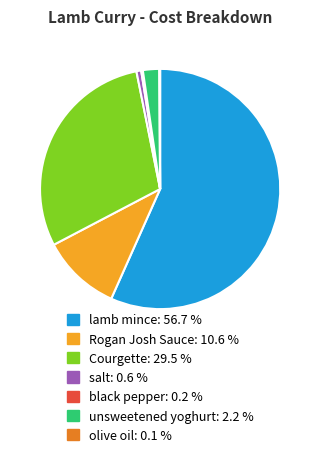

Between lamb mince and unsweetened yoghurt, which is larger?

lamb mince